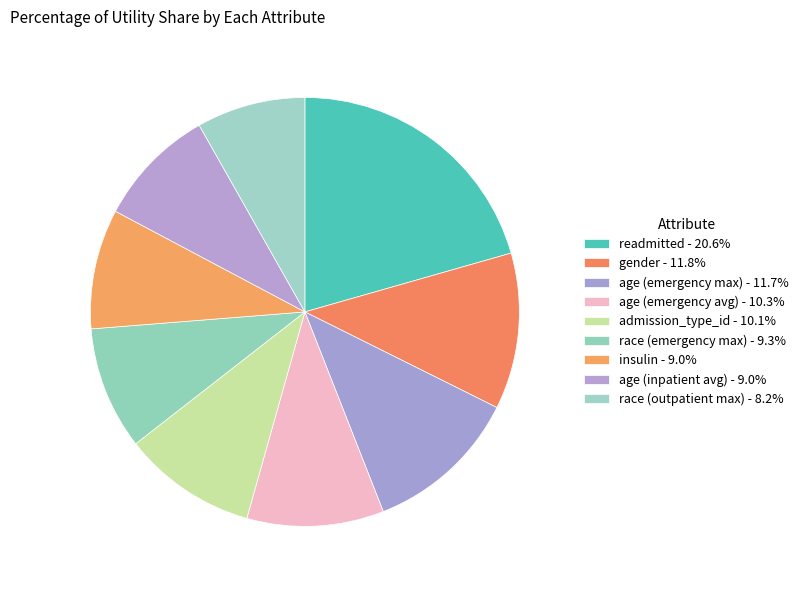

What is the smallest slice in the pie chart?

race (outpatient max)